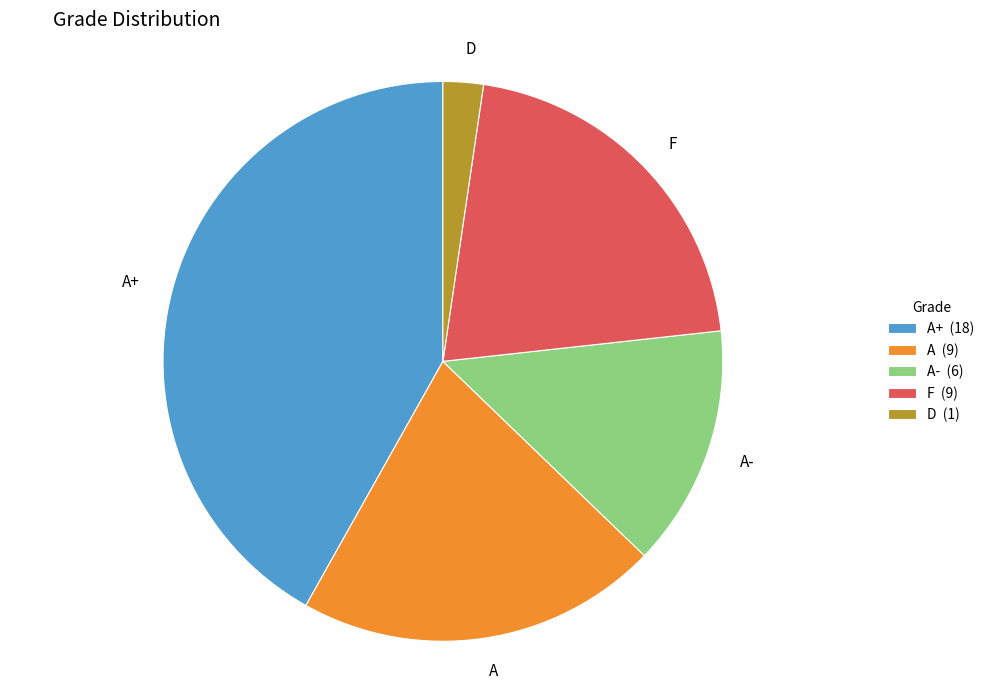

Which slice is the largest?

A+